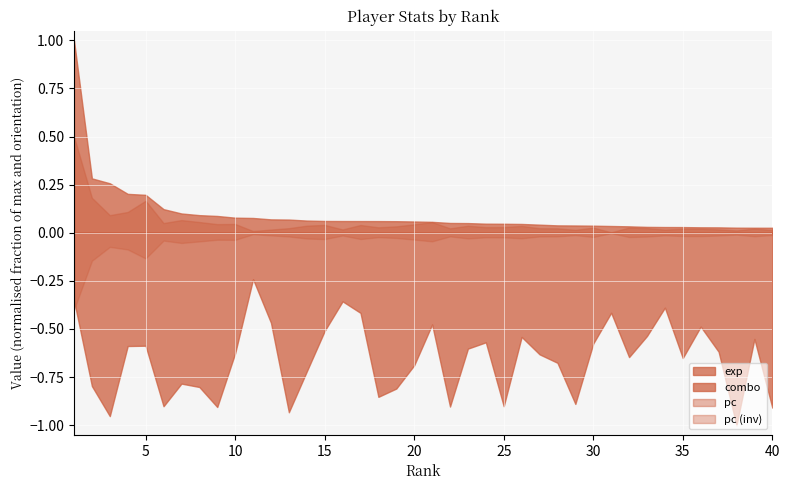

Which category has the lowest value in the exp series?

40